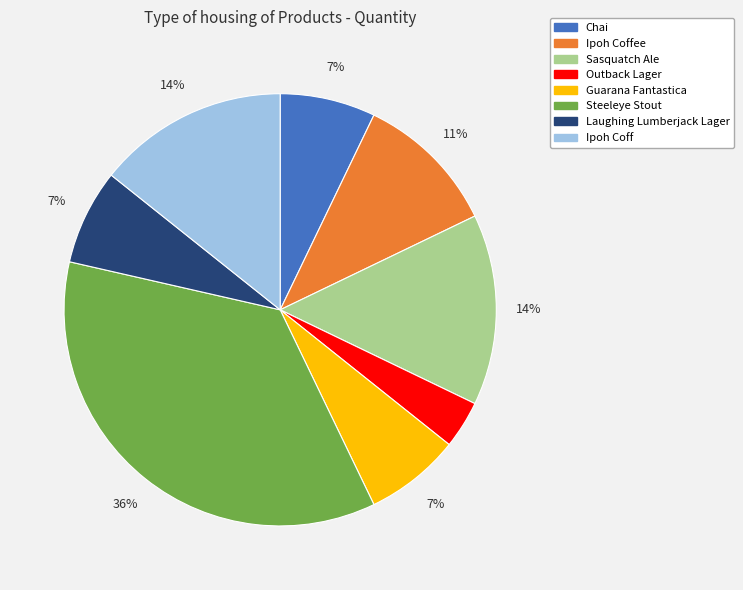

Is it true that Ipoh Coffee is 11% of the pie?

True